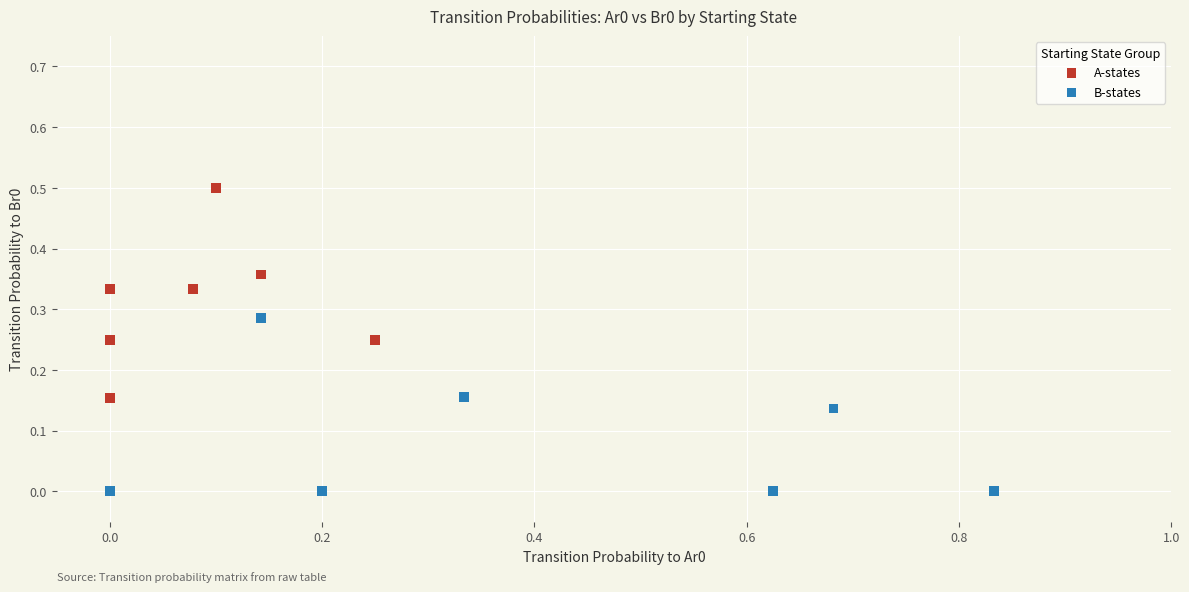

What are all the series names shown in the legend?

A-states, B-states